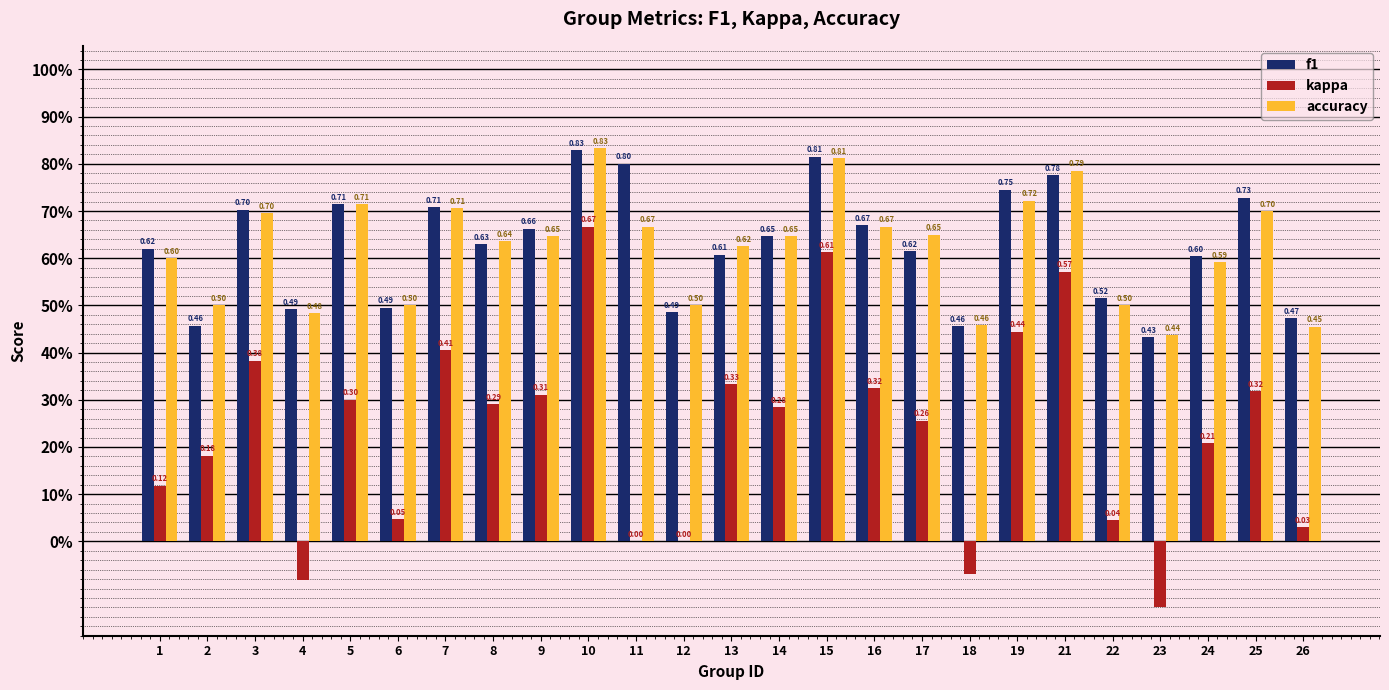

What is the smallest value displayed?

-0.1